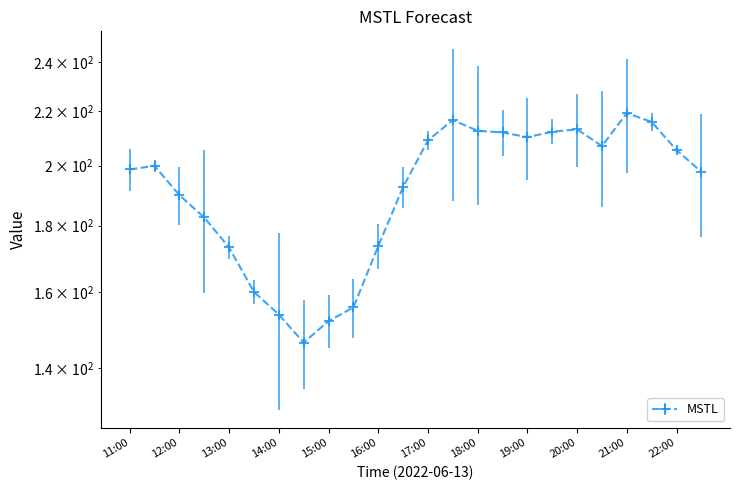

The value at 18:00 is 212.6. True or false?

True